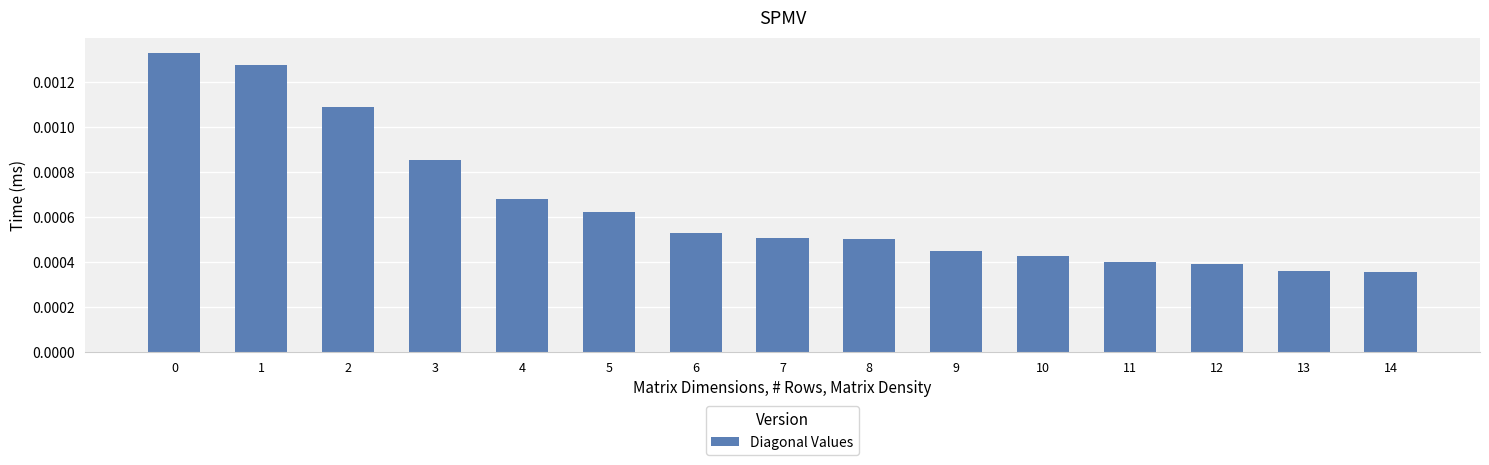

Count the values in the range 0 to 1.

15